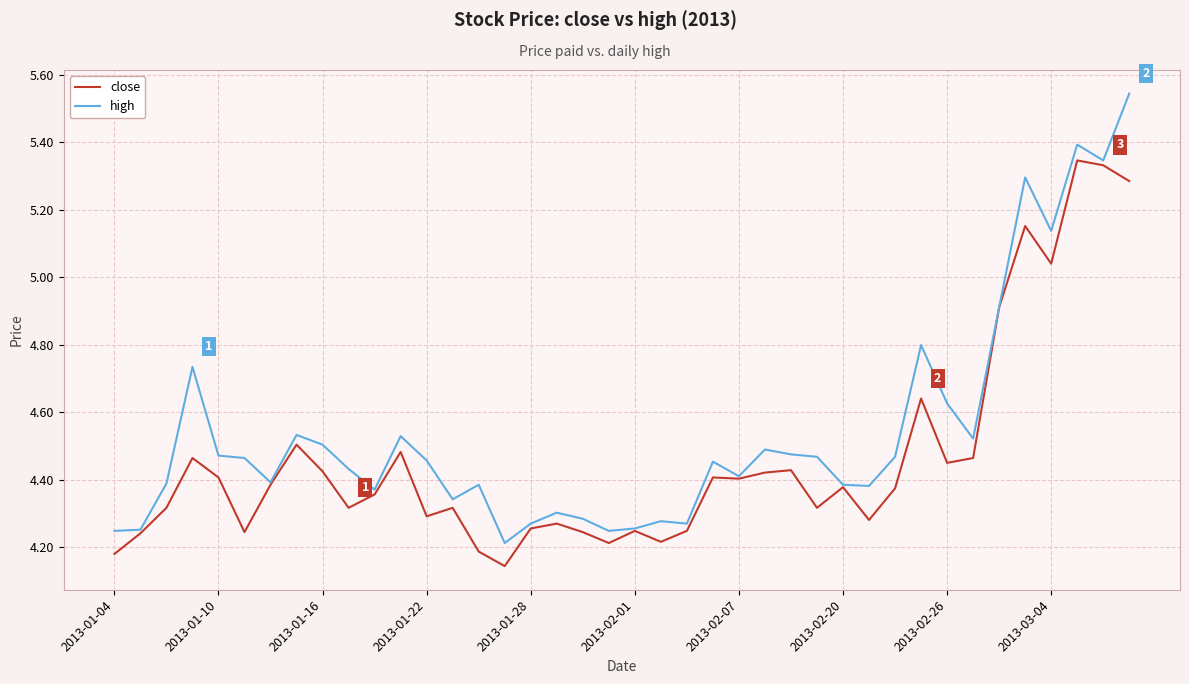

List the series in order of their peak value, lowest first.

close, high